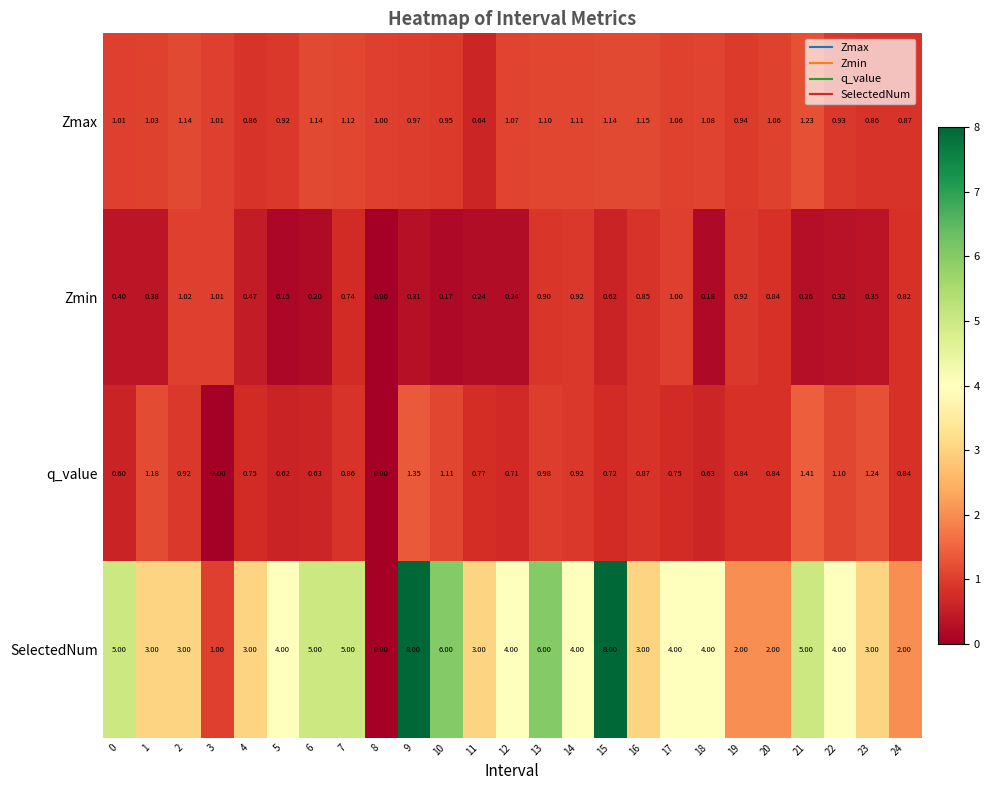

Is the value of SelectedNum at 7 greater than the value of Zmin at 6?

Yes